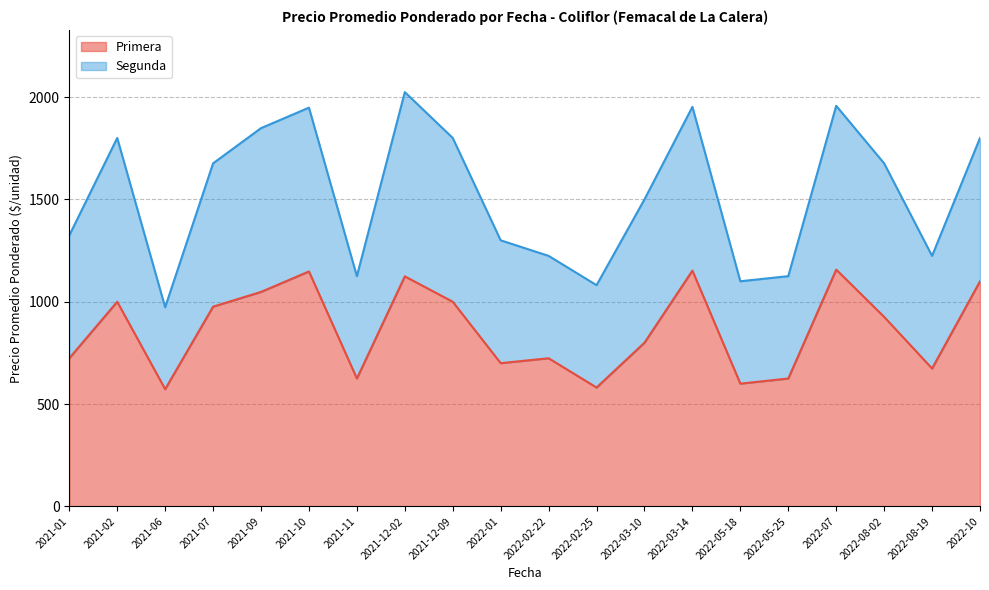

True or false: the data shows 563 at 2021-10.

False